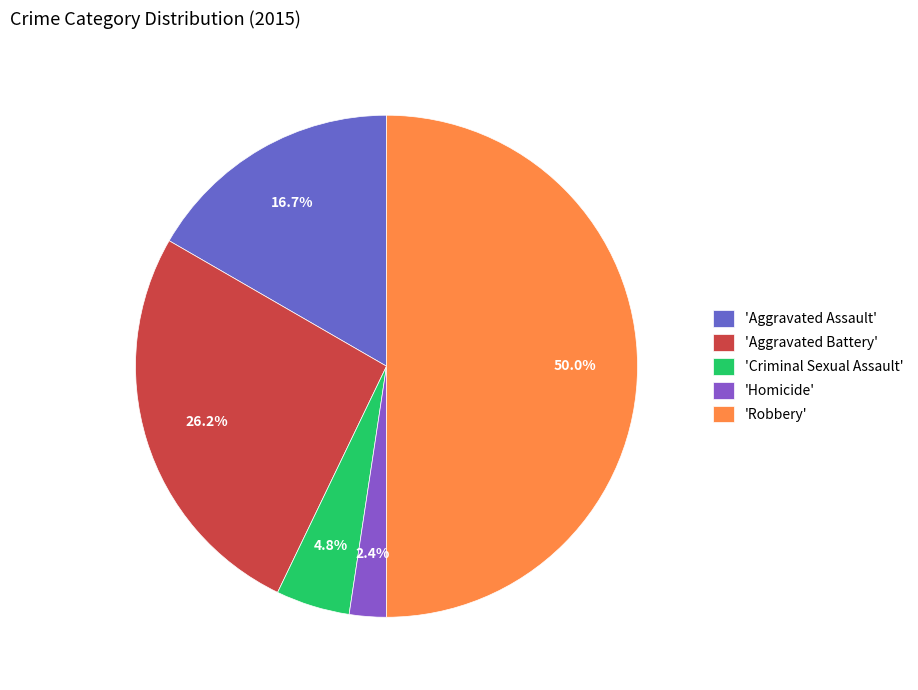

To the nearest percent, what is the difference between the largest and smallest slice percentages?

48%